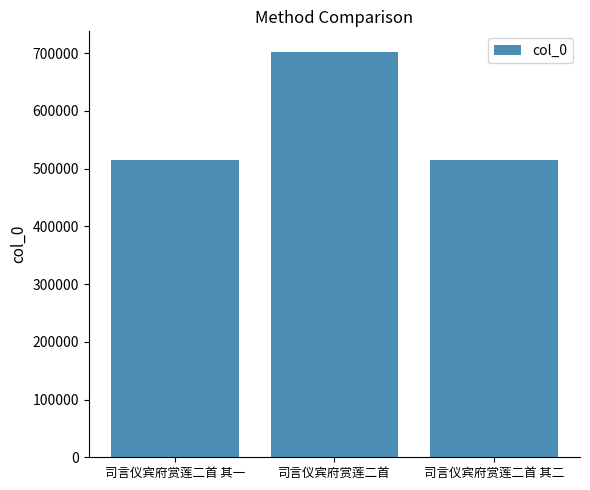

How many values are below 514691?

1